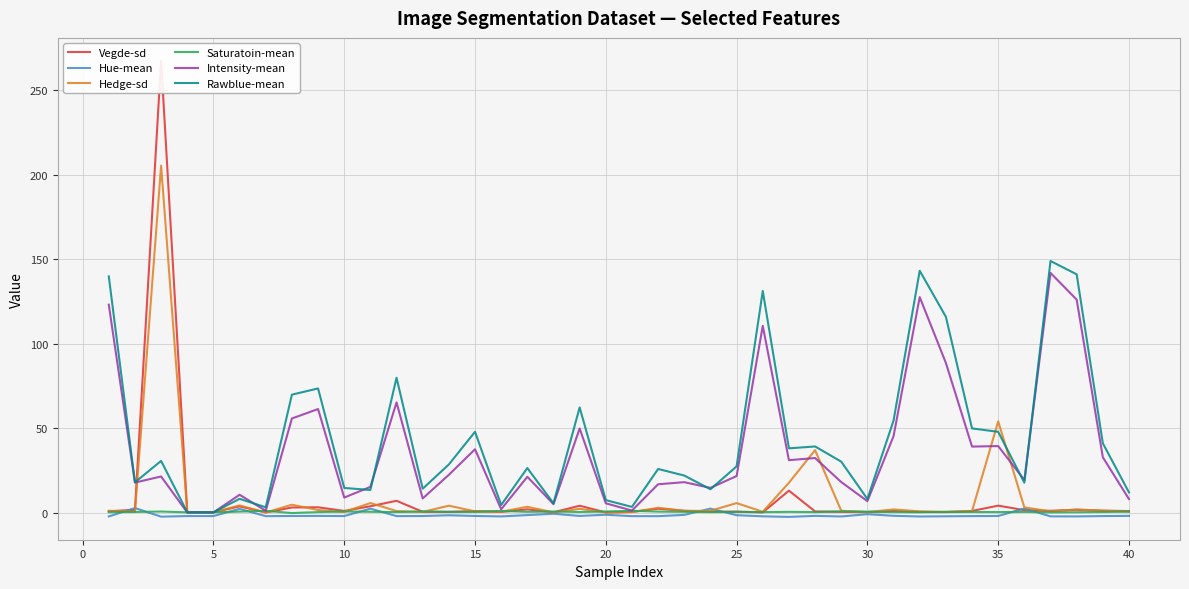

After their last crossing, which series has the higher values: Hedge-sd or Rawblue-mean?

Rawblue-mean